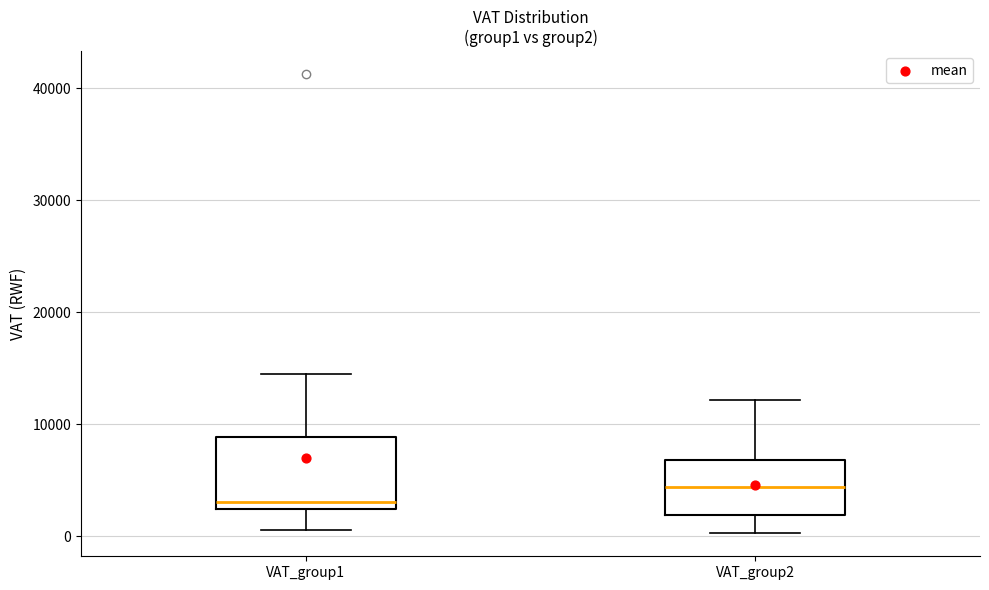

Reading left to right, read every box against the y-axis: the position of its median line, the range the box covers, and the ends of its whiskers. The values are not printed on the chart, so give them approximately, as read against the axis.

VAT_group1: median 3000, box 2000 to 9000, whiskers 1000 to 14000
VAT_group2: median 4000, box 2000 to 7000, whiskers 0 to 12000